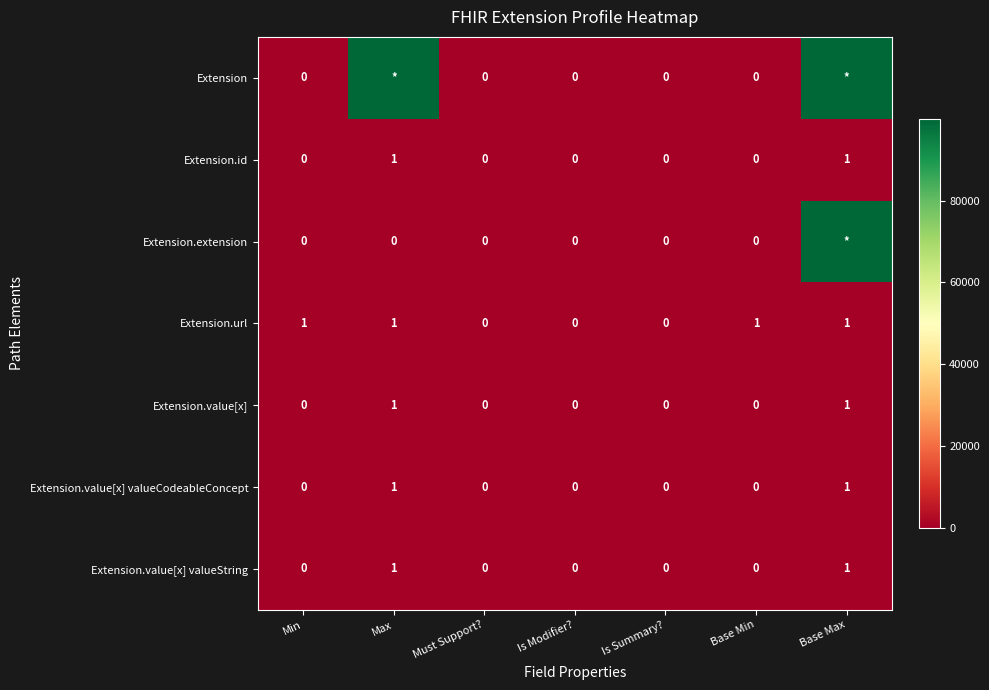

Is it true that Extension.id equals 0 at Is Summary??

True